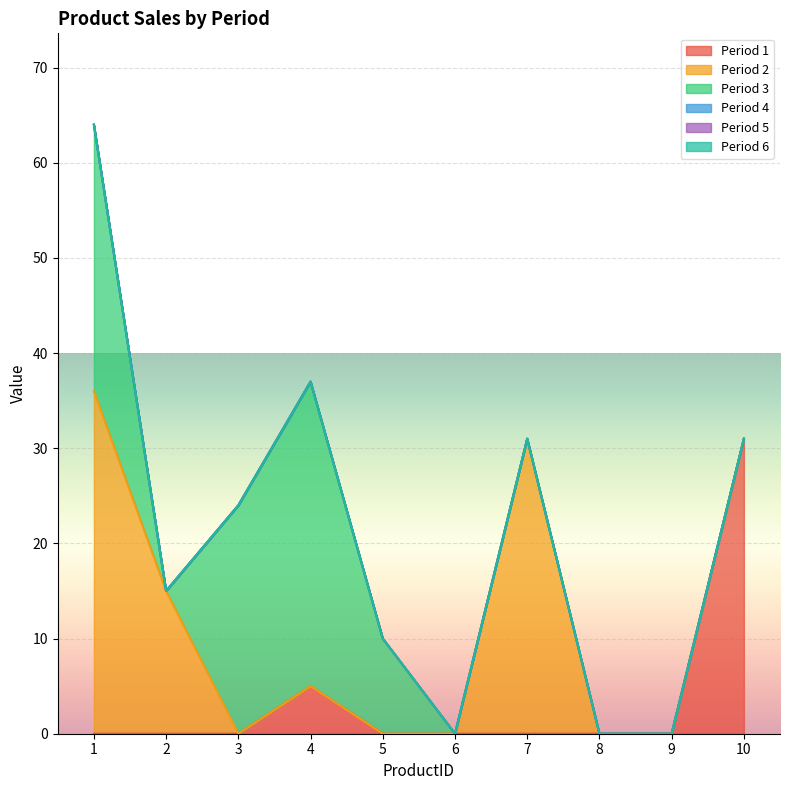

What is the total value across all series at 3?

24